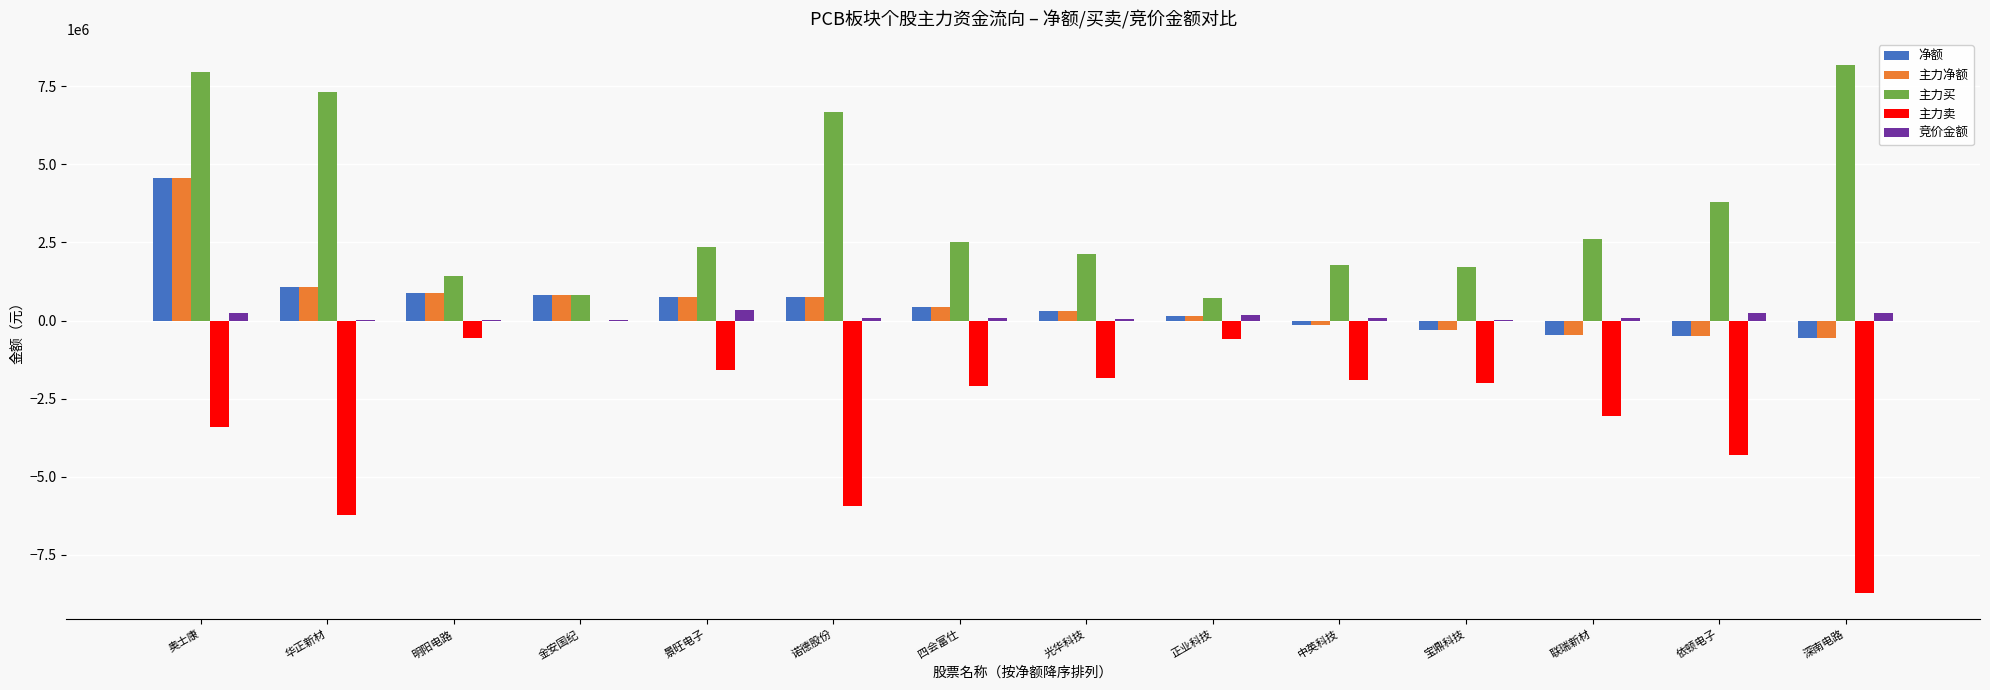

True or false: 主力净额 has a value of -501075 at 依顿电子.

True